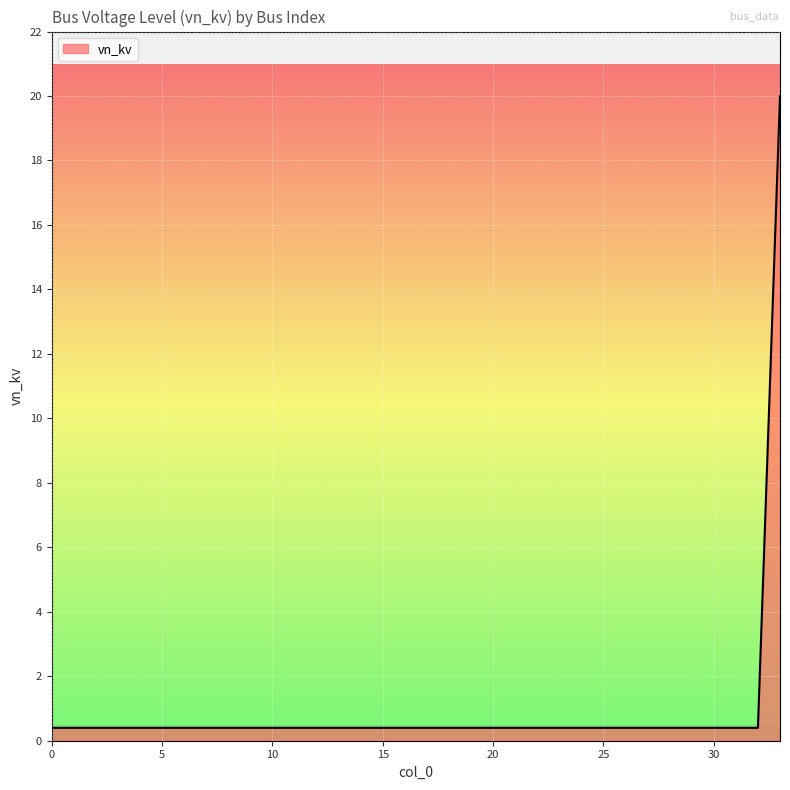

What is the maximum value shown in the chart?

20.0